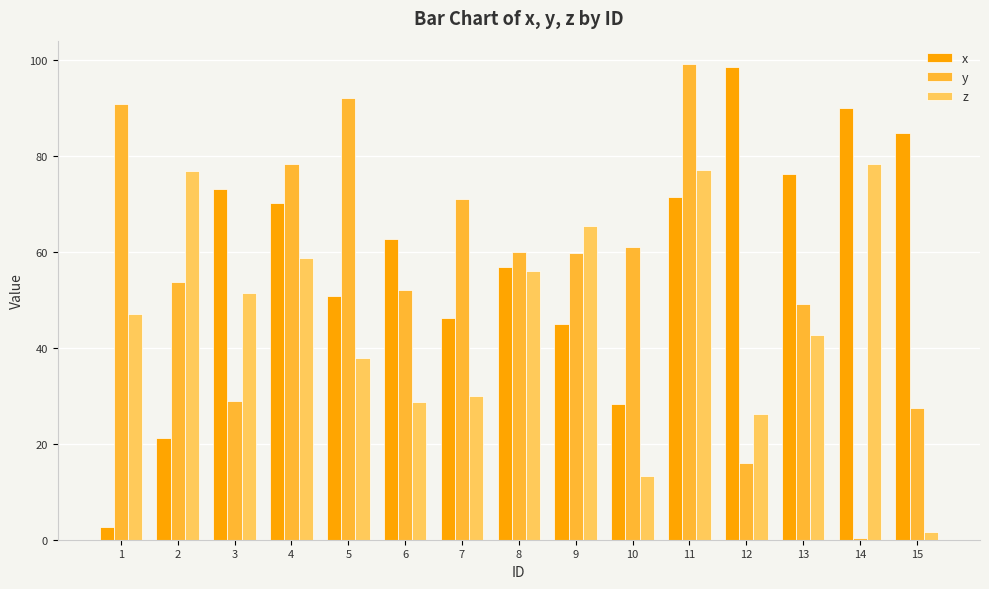

The x series shows 41.6 at 11. True or false?

False